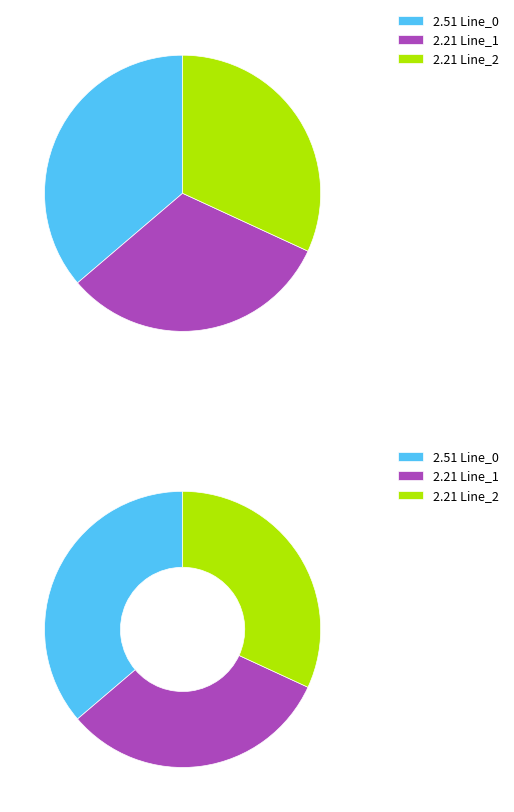

Which slice is the smallest?

Line_1